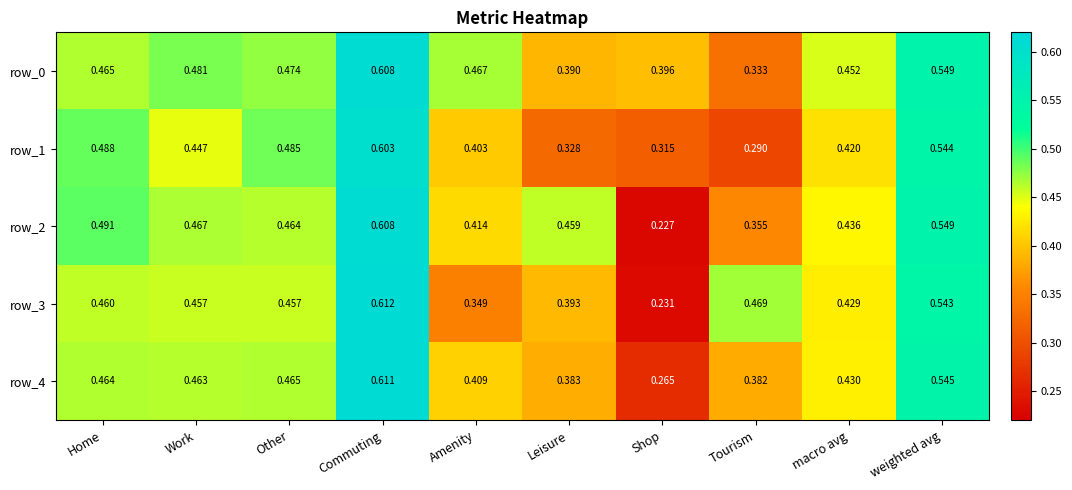

Is it true that row_2 equals 0.4 at Commuting?

False